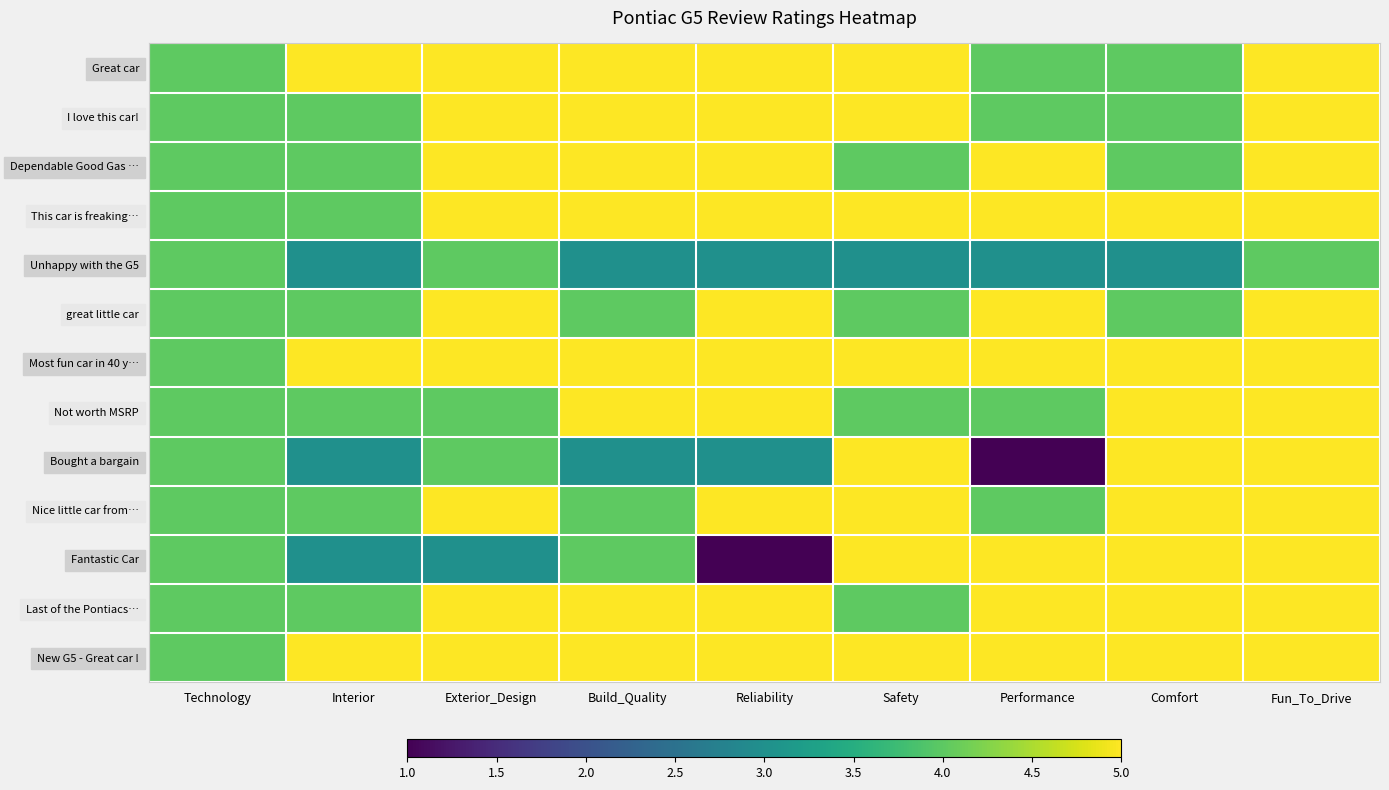

Reading left to right, transcribe all the data shown in this chart.

Great car: Technology=4	Interior=5	Exterior_Design=5	Build_Quality=5	Reliability=5	Safety=5	Performance=4	Comfort=4	Fun_To_Drive=5
I love this car!: Technology=4	Interior=4	Exterior_Design=5	Build_Quality=5	Reliability=5	Safety=5	Performance=4	Comfort=4	Fun_To_Drive=5
Dependable Good Gas …: Technology=4	Interior=4	Exterior_Design=5	Build_Quality=5	Reliability=5	Safety=4	Performance=5	Comfort=4	Fun_To_Drive=5
This car is freaking…: Technology=4	Interior=4	Exterior_Design=5	Build_Quality=5	Reliability=5	Safety=5	Performance=5	Comfort=5	Fun_To_Drive=5
Unhappy with the G5: Technology=4	Interior=3	Exterior_Design=4	Build_Quality=3	Reliability=3	Safety=3	Performance=3	Comfort=3	Fun_To_Drive=4
great little car: Technology=4	Interior=4	Exterior_Design=5	Build_Quality=4	Reliability=5	Safety=4	Performance=5	Comfort=4	Fun_To_Drive=5
Most fun car in 40 y…: Technology=4	Interior=5	Exterior_Design=5	Build_Quality=5	Reliability=5	Safety=5	Performance=5	Comfort=5	Fun_To_Drive=5
Not worth MSRP: Technology=4	Interior=4	Exterior_Design=4	Build_Quality=5	Reliability=5	Safety=4	Performance=4	Comfort=5	Fun_To_Drive=5
Bought a bargain: Technology=4	Interior=3	Exterior_Design=4	Build_Quality=3	Reliability=3	Safety=5	Performance=1	Comfort=5	Fun_To_Drive=5
Nice little car from…: Technology=4	Interior=4	Exterior_Design=5	Build_Quality=4	Reliability=5	Safety=5	Performance=4	Comfort=5	Fun_To_Drive=5
Fantastic Car: Technology=4	Interior=3	Exterior_Design=3	Build_Quality=4	Reliability=1	Safety=5	Performance=5	Comfort=5	Fun_To_Drive=5
Last of the Pontiacs…: Technology=4	Interior=4	Exterior_Design=5	Build_Quality=5	Reliability=5	Safety=4	Performance=5	Comfort=5	Fun_To_Drive=5
New G5 - Great car !: Technology=4	Interior=5	Exterior_Design=5	Build_Quality=5	Reliability=5	Safety=5	Performance=5	Comfort=5	Fun_To_Drive=5